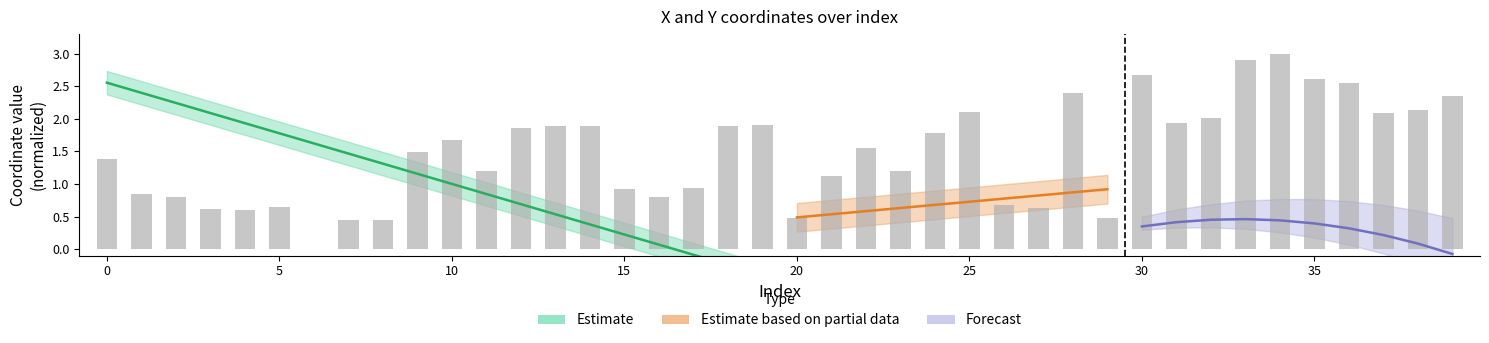

Reading left to right, transcribe all the data shown in this chart.

0=1.4	1=0.9	2=0.8	3=0.6	4=0.6	5=0.6	6=0.0	7=0.4	8=0.4	9=1.5	10=1.7	11=1.2	12=1.9	13=1.9	14=1.9	15=0.9	16=0.8	17=0.9	18=1.9	19=1.9	20=0.5	21=1.1	22=1.5	23=1.2	24=1.8	25=2.1	26=0.7	27=0.6	28=2.4	29=0.5	30=2.7	31=1.9	32=2.0	33=2.9	34=3.0	35=2.6	36=2.5	37=2.1	38=2.1	39=2.4